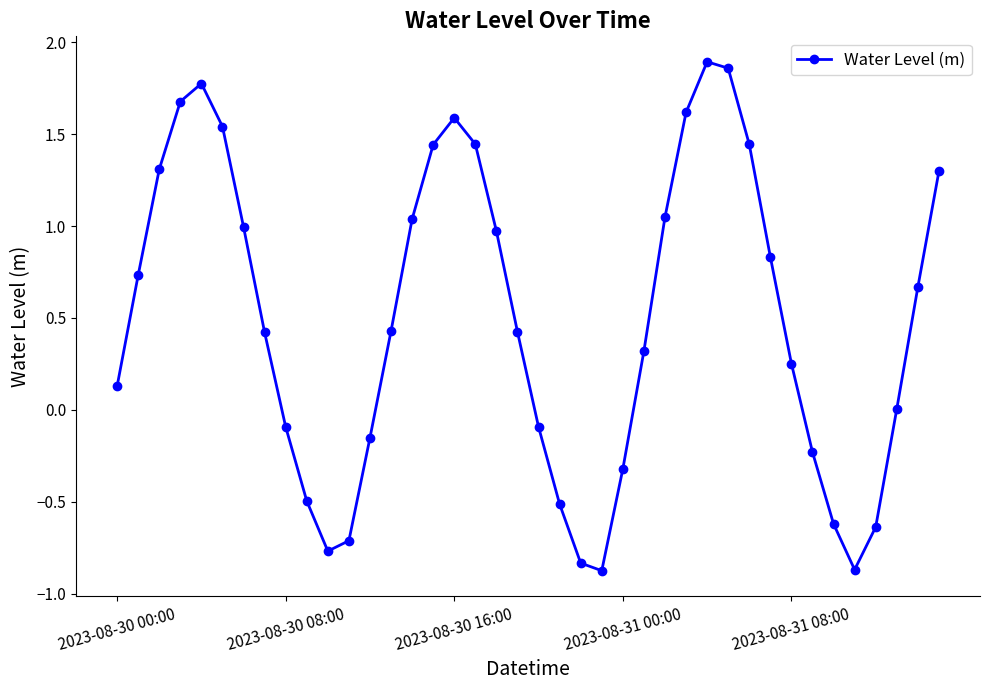

How many lines are shown in the chart?

1